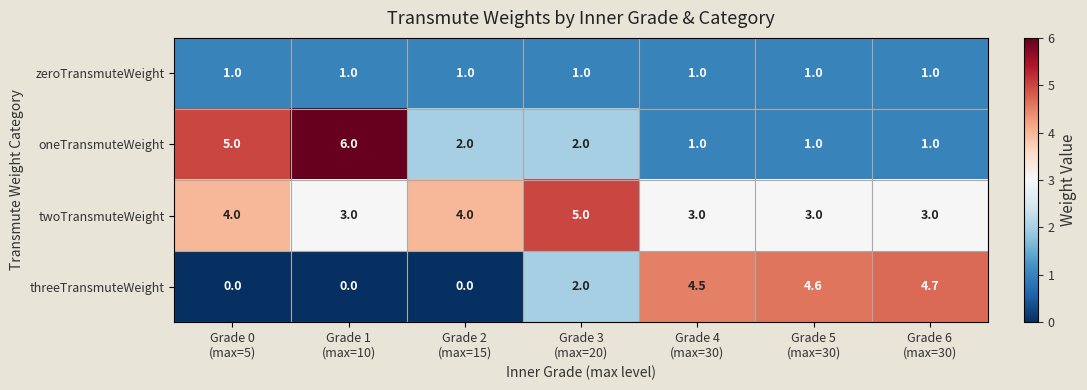

What is the sum of all zeroTransmuteWeight values?

7.0